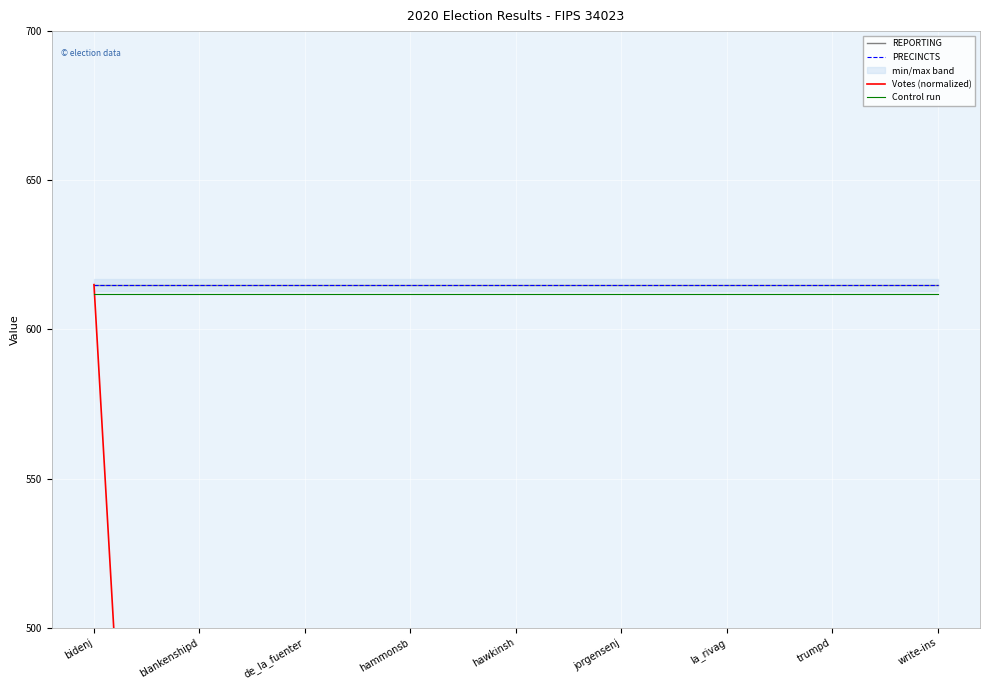

What is the smallest value displayed?

0.5